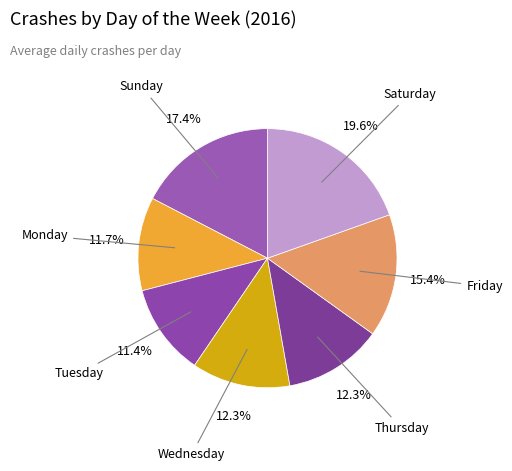

What percentage is NOT represented by Saturday?

80.4%